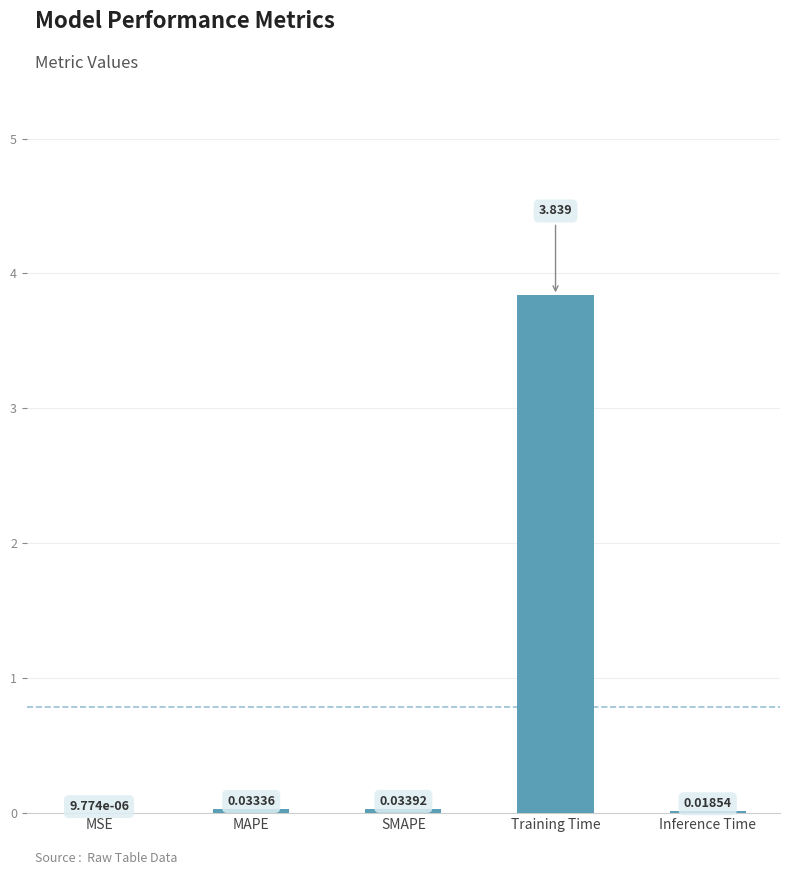

Which label corresponds to the largest value in the chart?

Training Time